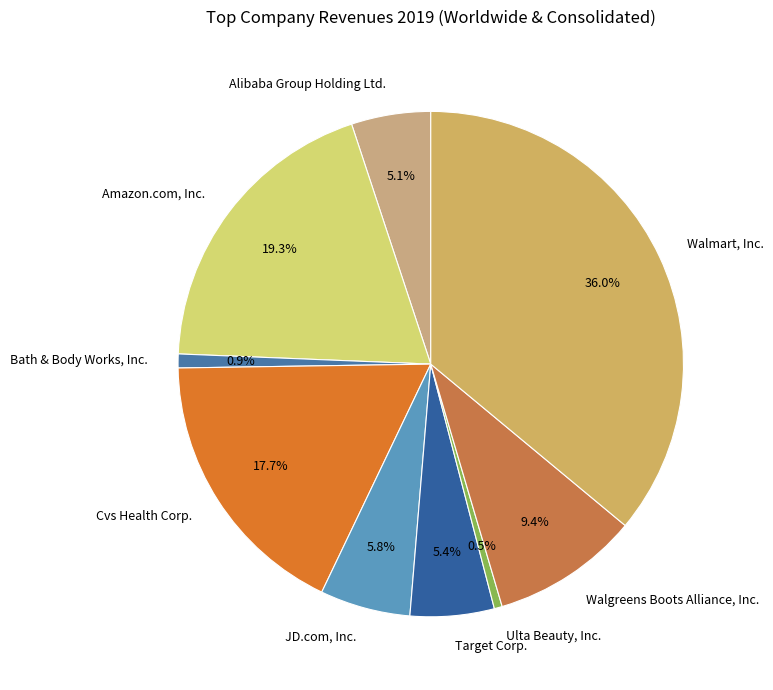

What percentage is the Alibaba Group Holding Ltd. slice, to the nearest percent?

5%